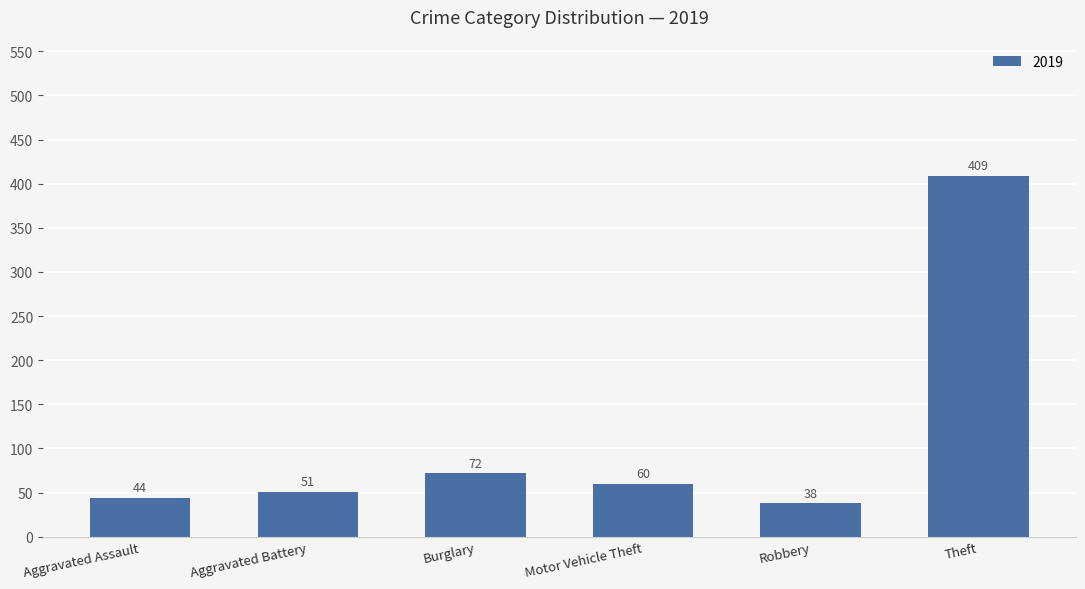

Reading left to right, what are all the values shown in this chart?

Aggravated Assault=44	Aggravated Battery=51	Burglary=72	Motor Vehicle Theft=60	Robbery=38	Theft=409